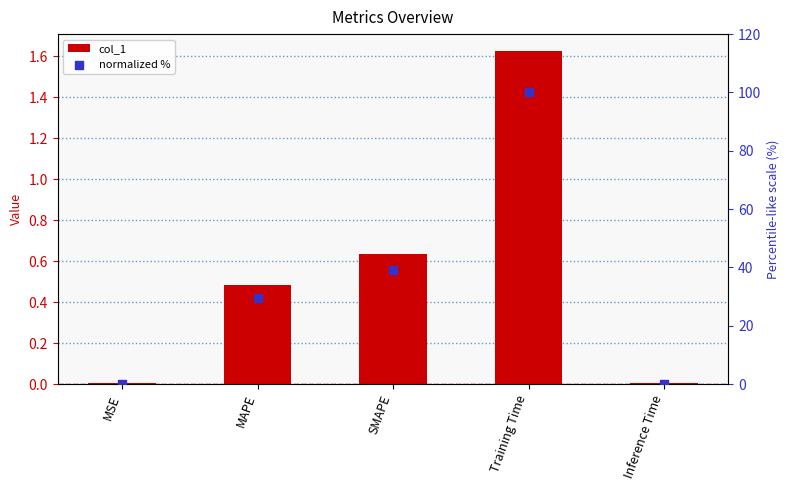

Which series has the largest total across all categories?

normalized %